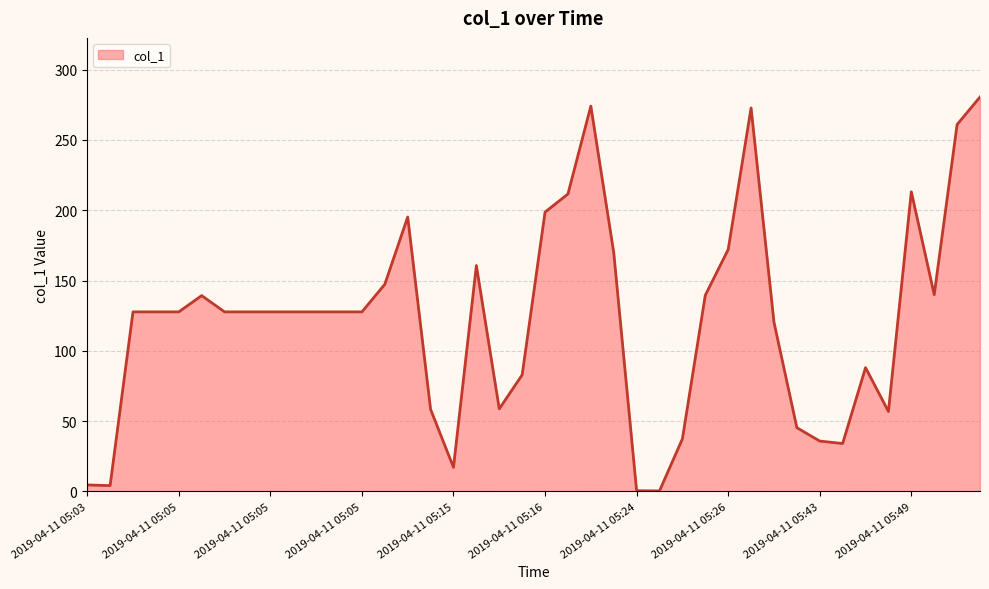

What is the average value?

122.4